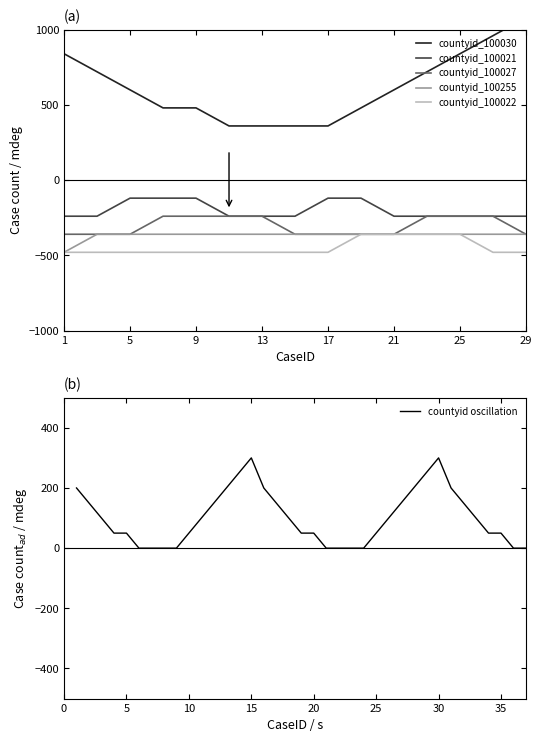

Which series changed the most between 1 and 19?

countyid_100030